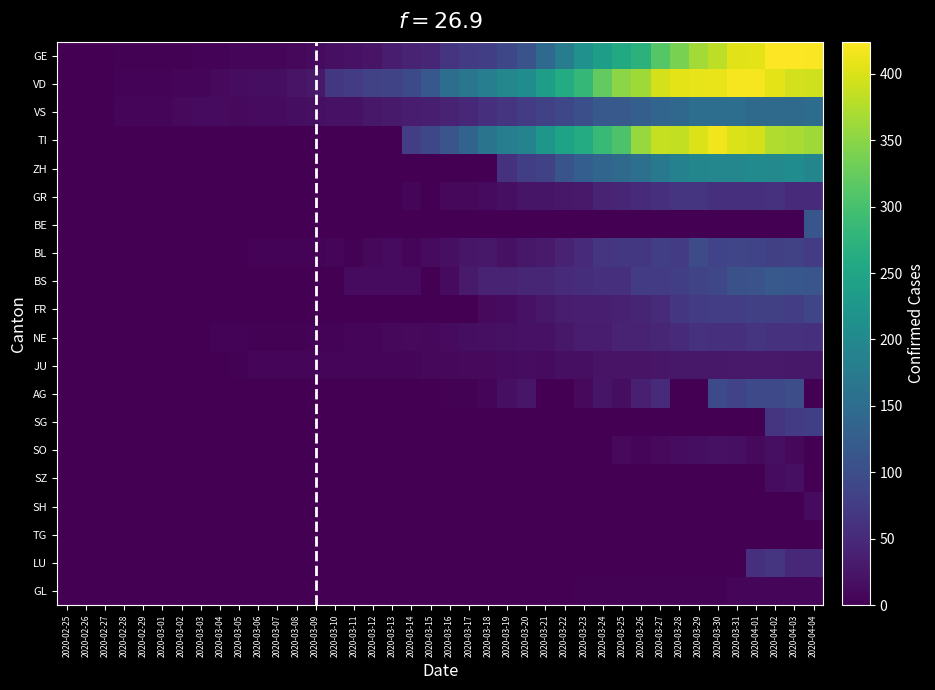

Reading left to right, transcribe all the data shown in this chart.

GE: 2020-02-25=0	2020-02-26=1	2020-02-27=1	2020-02-28=2	2020-02-29=3	2020-03-01=3	2020-03-02=3	2020-03-03=4	2020-03-04=4	2020-03-05=5	2020-03-06=7	2020-03-07=7	2020-03-08=9	2020-03-09=13	2020-03-10=18	2020-03-11=20	2020-03-12=23	2020-03-13=33	2020-03-14=43	2020-03-15=46	2020-03-16=66	2020-03-17=75	2020-03-18=78	2020-03-19=92	2020-03-20=109	2020-03-21=145	2020-03-22=179	2020-03-23=214	2020-03-24=238	2020-03-25=258	2020-03-26=272	2020-03-27=313	2020-03-28=339	2020-03-29=365	2020-03-30=382	2020-03-31=405	2020-04-01=406	2020-04-02=424	2020-04-03=424	2020-04-04=421
VD: 2020-02-25=0	2020-02-26=0	2020-02-27=0	2020-02-28=4	2020-02-29=4	2020-03-01=4	2020-03-02=6	2020-03-03=8	2020-03-04=11	2020-03-05=14	2020-03-06=15	2020-03-07=16	2020-03-08=22	2020-03-09=29	2020-03-10=69	2020-03-11=73	2020-03-12=82	2020-03-13=87	2020-03-14=96	2020-03-15=115	2020-03-16=153	2020-03-17=167	2020-03-18=182	2020-03-19=197	2020-03-20=206	2020-03-21=238	2020-03-22=261	2020-03-23=282	2020-03-24=322	2020-03-25=350	2020-03-26=363	2020-03-27=396	2020-03-28=407	2020-03-29=409	2020-03-30=410	2020-03-31=419	2020-04-01=419	2020-04-02=407	2020-04-03=395	2020-04-04=393
VS: 2020-02-25=0	2020-02-26=0	2020-02-27=0	2020-02-28=6	2020-02-29=6	2020-03-01=7	2020-03-02=10	2020-03-03=12	2020-03-04=13	2020-03-05=11	2020-03-06=12	2020-03-07=12	2020-03-08=16	2020-03-09=17	2020-03-10=20	2020-03-11=21	2020-03-12=28	2020-03-13=30	2020-03-14=34	2020-03-15=36	2020-03-16=42	2020-03-17=47	2020-03-18=59	2020-03-19=64	2020-03-20=73	2020-03-21=83	2020-03-22=92	2020-03-23=104	2020-03-24=118	2020-03-25=119	2020-03-26=129	2020-03-27=138	2020-03-28=143	2020-03-29=153	2020-03-30=154	2020-03-31=153	2020-04-01=147	2020-04-02=147	2020-04-03=147	2020-04-04=150
TI: 2020-02-25=0	2020-02-26=0	2020-02-27=0	2020-02-28=0	2020-02-29=0	2020-03-01=0	2020-03-02=0	2020-03-03=0	2020-03-04=0	2020-03-05=0	2020-03-06=0	2020-03-07=0	2020-03-08=0	2020-03-09=0	2020-03-10=0	2020-03-11=0	2020-03-12=0	2020-03-13=0	2020-03-14=77	2020-03-15=92	2020-03-16=112	2020-03-17=137	2020-03-18=163	2020-03-19=182	2020-03-20=190	2020-03-21=224	2020-03-22=246	2020-03-23=261	2020-03-24=285	2020-03-25=306	2020-03-26=358	2020-03-27=386	2020-03-28=385	2020-03-29=402	2020-03-30=415	2020-03-31=401	2020-04-01=396	2020-04-02=374	2020-04-03=370	2020-04-04=363
ZH: 2020-02-25=0	2020-02-26=0	2020-02-27=0	2020-02-28=0	2020-02-29=0	2020-03-01=0	2020-03-02=0	2020-03-03=0	2020-03-04=0	2020-03-05=0	2020-03-06=0	2020-03-07=0	2020-03-08=0	2020-03-09=0	2020-03-10=0	2020-03-11=0	2020-03-12=0	2020-03-13=0	2020-03-14=0	2020-03-15=0	2020-03-16=0	2020-03-17=0	2020-03-18=0	2020-03-19=60	2020-03-20=78	2020-03-21=83	2020-03-22=110	2020-03-23=127	2020-03-24=138	2020-03-25=146	2020-03-26=156	2020-03-27=171	2020-03-28=187	2020-03-29=194	2020-03-30=197	2020-03-31=196	2020-04-01=203	2020-04-02=200	2020-04-03=207	2020-04-04=194
GR: 2020-02-25=0	2020-02-26=0	2020-02-27=0	2020-02-28=0	2020-02-29=0	2020-03-01=0	2020-03-02=0	2020-03-03=0	2020-03-04=0	2020-03-05=0	2020-03-06=0	2020-03-07=0	2020-03-08=0	2020-03-09=0	2020-03-10=0	2020-03-11=0	2020-03-12=0	2020-03-13=0	2020-03-14=6	2020-03-15=0	2020-03-16=9	2020-03-17=9	2020-03-18=13	2020-03-19=18	2020-03-20=24	2020-03-21=24	2020-03-22=27	2020-03-23=29	2020-03-24=43	2020-03-25=45	2020-03-26=52	2020-03-27=58	2020-03-28=63	2020-03-29=63	2020-03-30=58	2020-03-31=58	2020-04-01=59	2020-04-02=60	2020-04-03=51	2020-04-04=52
BE: 2020-02-25=0	2020-02-26=0	2020-02-27=0	2020-02-28=0	2020-02-29=0	2020-03-01=0	2020-03-02=0	2020-03-03=0	2020-03-04=0	2020-03-05=0	2020-03-06=0	2020-03-07=0	2020-03-08=0	2020-03-09=0	2020-03-10=0	2020-03-11=0	2020-03-12=0	2020-03-13=0	2020-03-14=0	2020-03-15=0	2020-03-16=0	2020-03-17=0	2020-03-18=0	2020-03-19=0	2020-03-20=0	2020-03-21=0	2020-03-22=0	2020-03-23=0	2020-03-24=0	2020-03-25=0	2020-03-26=0	2020-03-27=0	2020-03-28=0	2020-03-29=0	2020-03-30=0	2020-03-31=0	2020-04-01=0	2020-04-02=0	2020-04-03=0	2020-04-04=113
BL: 2020-02-25=0	2020-02-26=0	2020-02-27=0	2020-02-28=0	2020-02-29=1	2020-03-01=1	2020-03-02=1	2020-03-03=1	2020-03-04=1	2020-03-05=1	2020-03-06=4	2020-03-07=4	2020-03-08=4	2020-03-09=4	2020-03-10=5	2020-03-11=3	2020-03-12=9	2020-03-13=12	2020-03-14=8	2020-03-15=12	2020-03-16=17	2020-03-17=26	2020-03-18=27	2020-03-19=19	2020-03-20=27	2020-03-21=30	2020-03-22=40	2020-03-23=51	2020-03-24=66	2020-03-25=68	2020-03-26=68	2020-03-27=79	2020-03-28=75	2020-03-29=99	2020-03-30=86	2020-03-31=88	2020-04-01=86	2020-04-02=81	2020-04-03=82	2020-04-04=73
BS: 2020-02-25=0	2020-02-26=0	2020-02-27=0	2020-02-28=0	2020-02-29=0	2020-03-01=0	2020-03-02=0	2020-03-03=0	2020-03-04=0	2020-03-05=1	2020-03-06=1	2020-03-07=1	2020-03-08=1	2020-03-09=1	2020-03-10=1	2020-03-11=13	2020-03-12=13	2020-03-13=13	2020-03-14=13	2020-03-15=0	2020-03-16=13	2020-03-17=30	2020-03-18=40	2020-03-19=40	2020-03-20=45	2020-03-21=46	2020-03-22=50	2020-03-23=56	2020-03-24=58	2020-03-25=58	2020-03-26=74	2020-03-27=76	2020-03-28=79	2020-03-29=87	2020-03-30=90	2020-03-31=105	2020-04-01=108	2020-04-02=119	2020-04-03=115	2020-04-04=112
FR: 2020-02-25=0	2020-02-26=0	2020-02-27=0	2020-02-28=0	2020-02-29=0	2020-03-01=0	2020-03-02=0	2020-03-03=0	2020-03-04=0	2020-03-05=0	2020-03-06=0	2020-03-07=0	2020-03-08=0	2020-03-09=0	2020-03-10=0	2020-03-11=0	2020-03-12=0	2020-03-13=0	2020-03-14=0	2020-03-15=0	2020-03-16=0	2020-03-17=0	2020-03-18=11	2020-03-19=12	2020-03-20=20	2020-03-21=28	2020-03-22=32	2020-03-23=35	2020-03-24=35	2020-03-25=39	2020-03-26=44	2020-03-27=50	2020-03-28=67	2020-03-29=76	2020-03-30=77	2020-03-31=77	2020-04-01=81	2020-04-02=80	2020-04-03=77	2020-04-04=89
NE: 2020-02-25=0	2020-02-26=0	2020-02-27=0	2020-02-28=0	2020-02-29=0	2020-03-01=0	2020-03-02=1	2020-03-03=1	2020-03-04=4	2020-03-05=4	2020-03-06=2	2020-03-07=2	2020-03-08=3	2020-03-09=4	2020-03-10=4	2020-03-11=6	2020-03-12=6	2020-03-13=9	2020-03-14=10	2020-03-15=9	2020-03-16=13	2020-03-17=16	2020-03-18=18	2020-03-19=19	2020-03-20=21	2020-03-21=20	2020-03-22=28	2020-03-23=33	2020-03-24=32	2020-03-25=41	2020-03-26=42	2020-03-27=45	2020-03-28=50	2020-03-29=60	2020-03-30=57	2020-03-31=59	2020-04-01=66	2020-04-02=61	2020-04-03=61	2020-04-04=59
JU: 2020-02-25=0	2020-02-26=0	2020-02-27=1	2020-02-28=1	2020-02-29=1	2020-03-01=1	2020-03-02=1	2020-03-03=1	2020-03-04=1	2020-03-05=2	2020-03-06=5	2020-03-07=5	2020-03-08=5	2020-03-09=5	2020-03-10=5	2020-03-11=6	2020-03-12=6	2020-03-13=8	2020-03-14=8	2020-03-15=9	2020-03-16=9	2020-03-17=11	2020-03-18=11	2020-03-19=12	2020-03-20=14	2020-03-21=13	2020-03-22=18	2020-03-23=18	2020-03-24=22	2020-03-25=23	2020-03-26=22	2020-03-27=25	2020-03-28=27	2020-03-29=28	2020-03-30=28	2020-03-31=29	2020-04-01=29	2020-04-02=29	2020-04-03=28	2020-04-04=27
AG: 2020-02-25=0	2020-02-26=0	2020-02-27=0	2020-02-28=0	2020-02-29=0	2020-03-01=0	2020-03-02=0	2020-03-03=0	2020-03-04=0	2020-03-05=0	2020-03-06=0	2020-03-07=0	2020-03-08=0	2020-03-09=0	2020-03-10=0	2020-03-11=0	2020-03-12=1	2020-03-13=0	2020-03-14=0	2020-03-15=0	2020-03-16=2	2020-03-17=2	2020-03-18=6	2020-03-19=17	2020-03-20=25	2020-03-21=0	2020-03-22=0	2020-03-23=10	2020-03-24=24	2020-03-25=16	2020-03-26=38	2020-03-27=50	2020-03-28=0	2020-03-29=0	2020-03-30=94	2020-03-31=85	2020-04-01=94	2020-04-02=94	2020-04-03=100	2020-04-04=0
SG: 2020-02-25=0	2020-02-26=0	2020-02-27=0	2020-02-28=0	2020-02-29=0	2020-03-01=0	2020-03-02=0	2020-03-03=0	2020-03-04=0	2020-03-05=0	2020-03-06=0	2020-03-07=0	2020-03-08=0	2020-03-09=0	2020-03-10=0	2020-03-11=0	2020-03-12=0	2020-03-13=0	2020-03-14=0	2020-03-15=0	2020-03-16=0	2020-03-17=0	2020-03-18=0	2020-03-19=0	2020-03-20=0	2020-03-21=0	2020-03-22=0	2020-03-23=0	2020-03-24=0	2020-03-25=0	2020-03-26=0	2020-03-27=0	2020-03-28=0	2020-03-29=0	2020-03-30=0	2020-03-31=0	2020-04-01=0	2020-04-02=64	2020-04-03=75	2020-04-04=79
SO: 2020-02-25=0	2020-02-26=0	2020-02-27=0	2020-02-28=0	2020-02-29=0	2020-03-01=0	2020-03-02=0	2020-03-03=0	2020-03-04=1	2020-03-05=0	2020-03-06=0	2020-03-07=0	2020-03-08=0	2020-03-09=0	2020-03-10=0	2020-03-11=0	2020-03-12=0	2020-03-13=0	2020-03-14=0	2020-03-15=0	2020-03-16=0	2020-03-17=0	2020-03-18=0	2020-03-19=0	2020-03-20=0	2020-03-21=0	2020-03-22=0	2020-03-23=0	2020-03-24=0	2020-03-25=10	2020-03-26=6	2020-03-27=10	2020-03-28=14	2020-03-29=15	2020-03-30=19	2020-03-31=18	2020-04-01=10	2020-04-02=18	2020-04-03=9	2020-04-04=0
SZ: 2020-02-25=0	2020-02-26=0	2020-02-27=0	2020-02-28=0	2020-02-29=0	2020-03-01=0	2020-03-02=0	2020-03-03=0	2020-03-04=0	2020-03-05=0	2020-03-06=0	2020-03-07=0	2020-03-08=0	2020-03-09=0	2020-03-10=0	2020-03-11=0	2020-03-12=0	2020-03-13=0	2020-03-14=0	2020-03-15=0	2020-03-16=0	2020-03-17=0	2020-03-18=0	2020-03-19=0	2020-03-20=0	2020-03-21=0	2020-03-22=0	2020-03-23=0	2020-03-24=0	2020-03-25=0	2020-03-26=0	2020-03-27=0	2020-03-28=0	2020-03-29=0	2020-03-30=0	2020-03-31=0	2020-04-01=0	2020-04-02=14	2020-04-03=17	2020-04-04=0
SH: 2020-02-25=0	2020-02-26=0	2020-02-27=0	2020-02-28=0	2020-02-29=0	2020-03-01=0	2020-03-02=0	2020-03-03=0	2020-03-04=0	2020-03-05=0	2020-03-06=0	2020-03-07=0	2020-03-08=0	2020-03-09=0	2020-03-10=0	2020-03-11=0	2020-03-12=0	2020-03-13=0	2020-03-14=0	2020-03-15=0	2020-03-16=0	2020-03-17=0	2020-03-18=0	2020-03-19=0	2020-03-20=0	2020-03-21=0	2020-03-22=0	2020-03-23=0	2020-03-24=0	2020-03-25=0	2020-03-26=0	2020-03-27=0	2020-03-28=0	2020-03-29=0	2020-03-30=0	2020-03-31=0	2020-04-01=0	2020-04-02=0	2020-04-03=0	2020-04-04=12
TG: 2020-02-25=0	2020-02-26=0	2020-02-27=0	2020-02-28=0	2020-02-29=0	2020-03-01=0	2020-03-02=0	2020-03-03=0	2020-03-04=0	2020-03-05=0	2020-03-06=0	2020-03-07=0	2020-03-08=0	2020-03-09=0	2020-03-10=0	2020-03-11=0	2020-03-12=0	2020-03-13=0	2020-03-14=0	2020-03-15=0	2020-03-16=0	2020-03-17=0	2020-03-18=0	2020-03-19=0	2020-03-20=0	2020-03-21=0	2020-03-22=0	2020-03-23=0	2020-03-24=0	2020-03-25=0	2020-03-26=0	2020-03-27=0	2020-03-28=0	2020-03-29=0	2020-03-30=0	2020-03-31=0	2020-04-01=0	2020-04-02=0	2020-04-03=0	2020-04-04=0
LU: 2020-02-25=0	2020-02-26=0	2020-02-27=0	2020-02-28=0	2020-02-29=0	2020-03-01=0	2020-03-02=0	2020-03-03=0	2020-03-04=0	2020-03-05=0	2020-03-06=0	2020-03-07=0	2020-03-08=0	2020-03-09=0	2020-03-10=0	2020-03-11=0	2020-03-12=0	2020-03-13=0	2020-03-14=0	2020-03-15=0	2020-03-16=0	2020-03-17=0	2020-03-18=0	2020-03-19=0	2020-03-20=0	2020-03-21=0	2020-03-22=0	2020-03-23=0	2020-03-24=0	2020-03-25=0	2020-03-26=0	2020-03-27=0	2020-03-28=0	2020-03-29=0	2020-03-30=0	2020-03-31=0	2020-04-01=57	2020-04-02=66	2020-04-03=49	2020-04-04=49
GL: 2020-02-25=0	2020-02-26=0	2020-02-27=0	2020-02-28=0	2020-02-29=0	2020-03-01=0	2020-03-02=0	2020-03-03=0	2020-03-04=0	2020-03-05=0	2020-03-06=0	2020-03-07=0	2020-03-08=0	2020-03-09=0	2020-03-10=0	2020-03-11=0	2020-03-12=0	2020-03-13=0	2020-03-14=0	2020-03-15=0	2020-03-16=0	2020-03-17=0	2020-03-18=0	2020-03-19=0	2020-03-20=0	2020-03-21=0	2020-03-22=0	2020-03-23=3	2020-03-24=3	2020-03-25=2	2020-03-26=2	2020-03-27=3	2020-03-28=3	2020-03-29=2	2020-03-30=3	2020-03-31=5	2020-04-01=5	2020-04-02=5	2020-04-03=5	2020-04-04=5